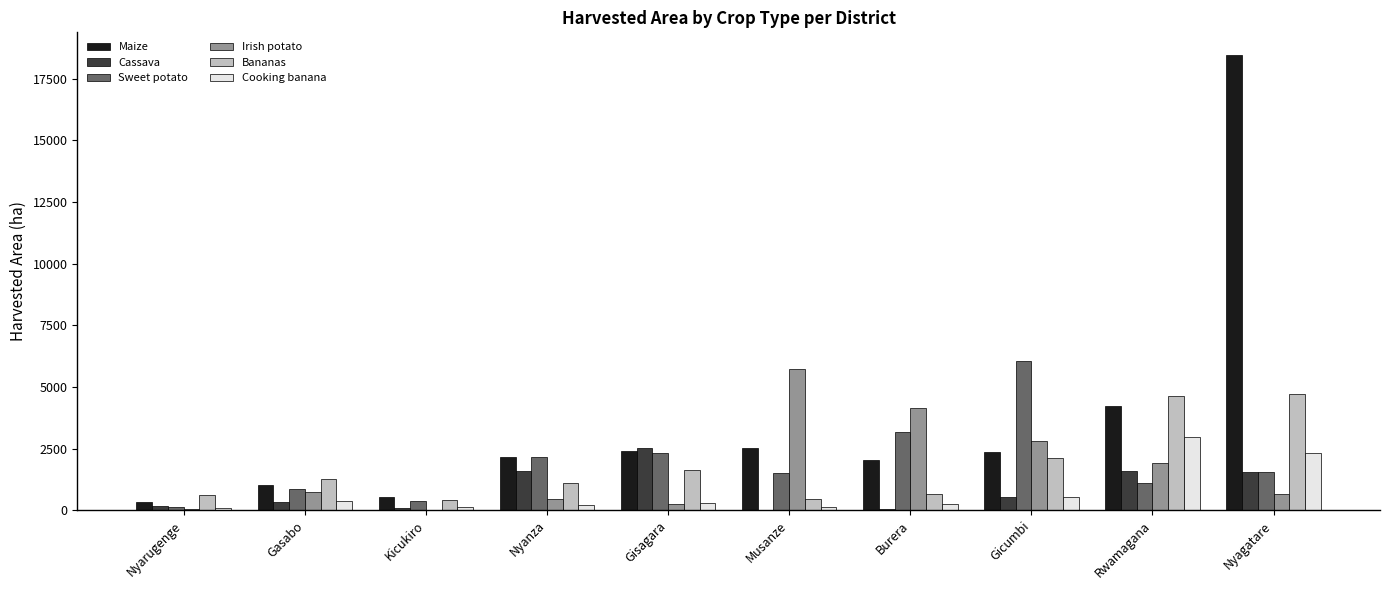

Are the bars horizontal?

No